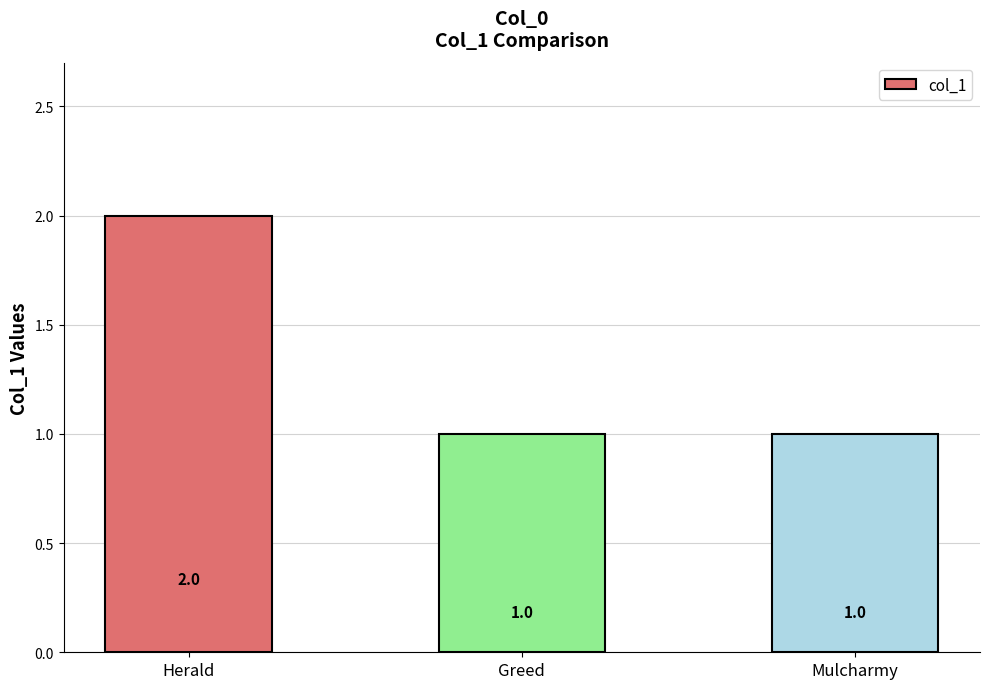

The value at Mulcharmy is 1. True or false?

True